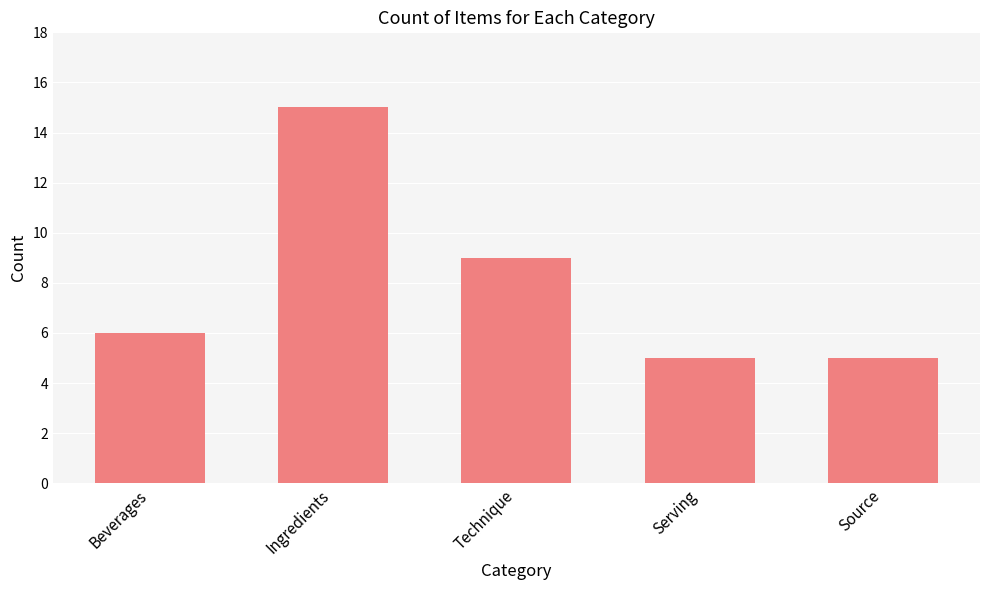

What is the approximate value at Ingredients, to the nearest 10?

20